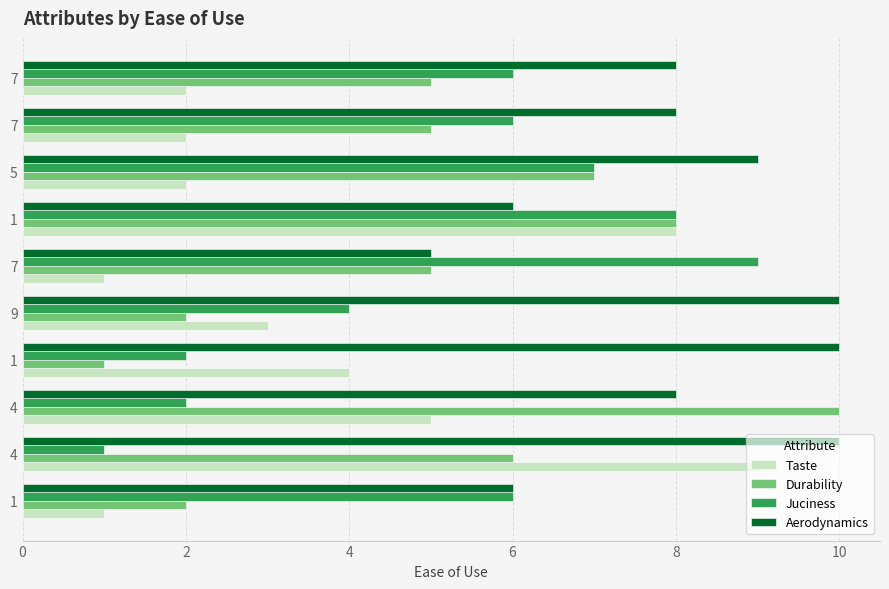

What are all the series names shown in the legend?

Taste, Durability, Juciness, Aerodynamics